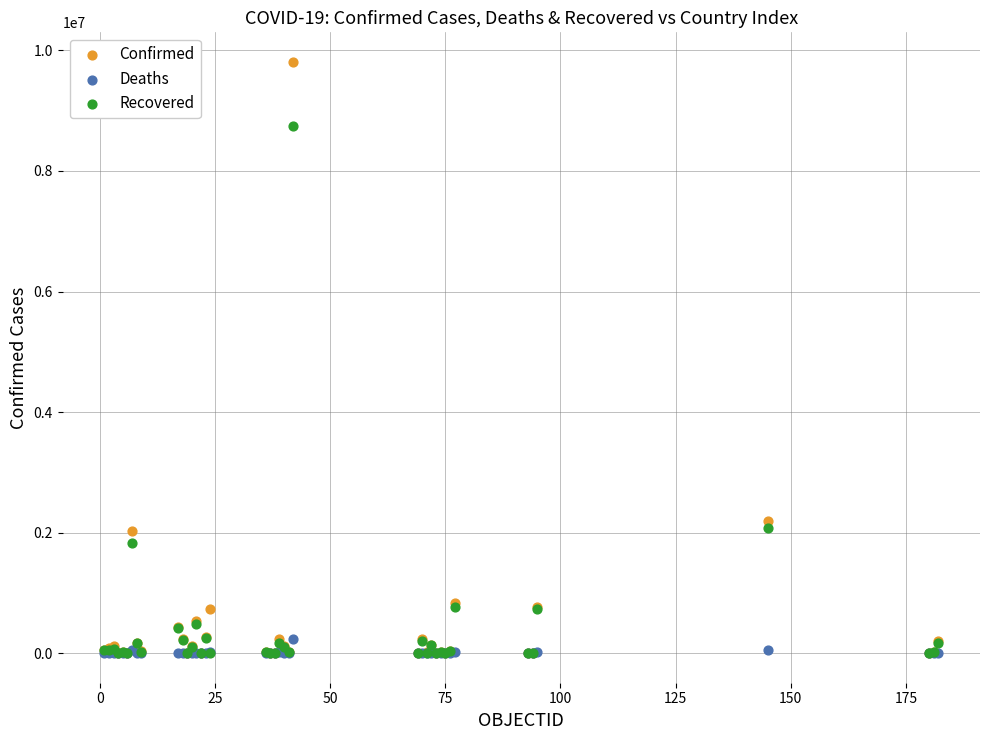

Which series has the widest spread of Y values?

Confirmed